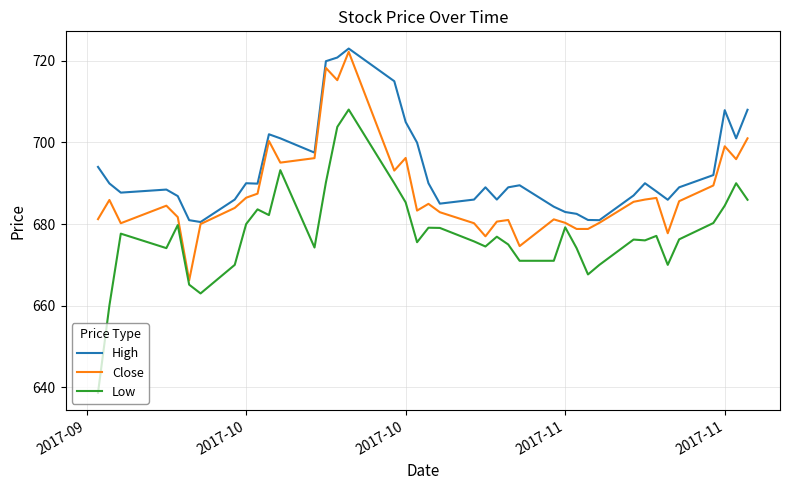

Which series has the largest total across all categories?

High